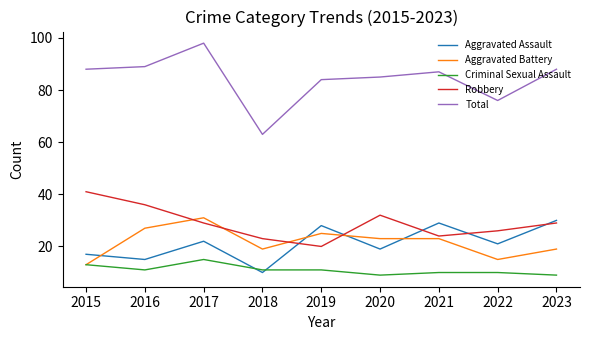

How many interior local peaks does the Aggravated Assault series have?

3